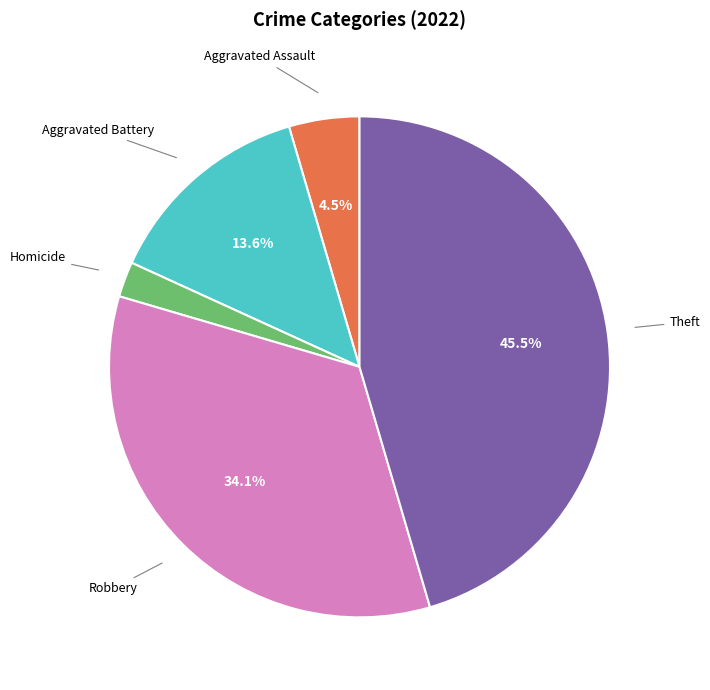

Count the number of slices in the pie.

5